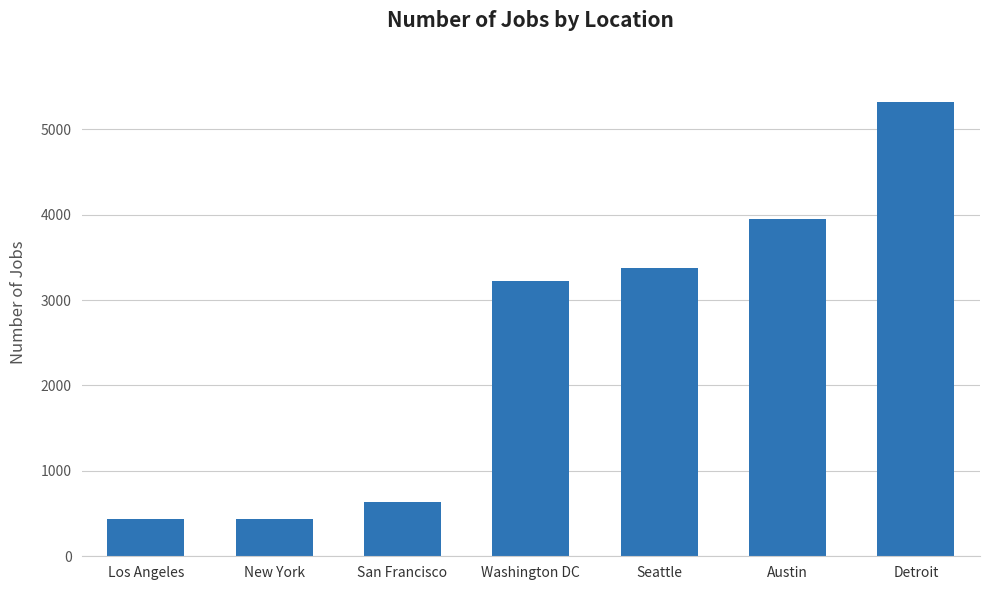

What is the label of the 2nd bar from the left?

New York